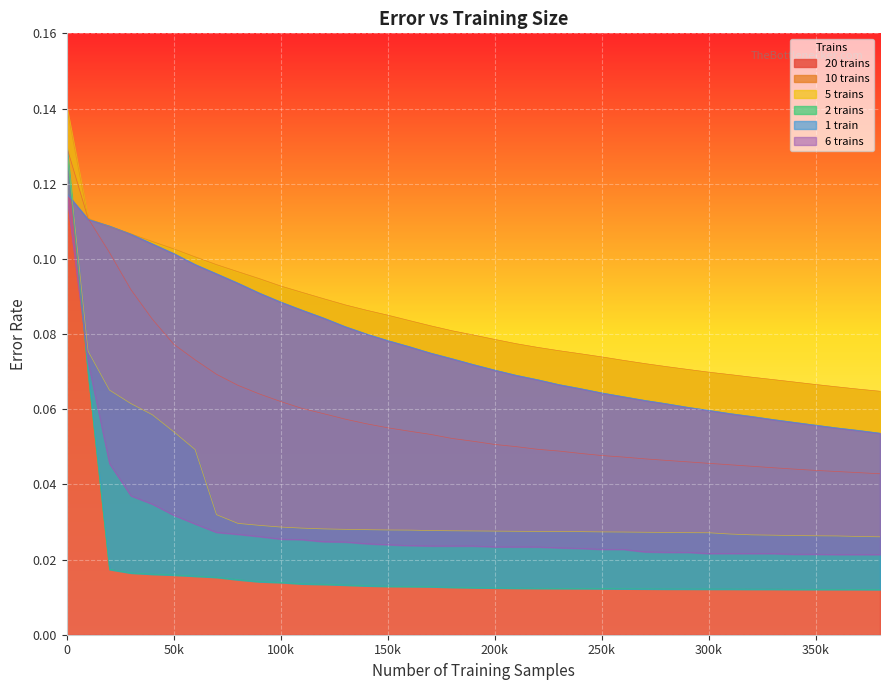

What is the total value across all series at 330000?

0.2